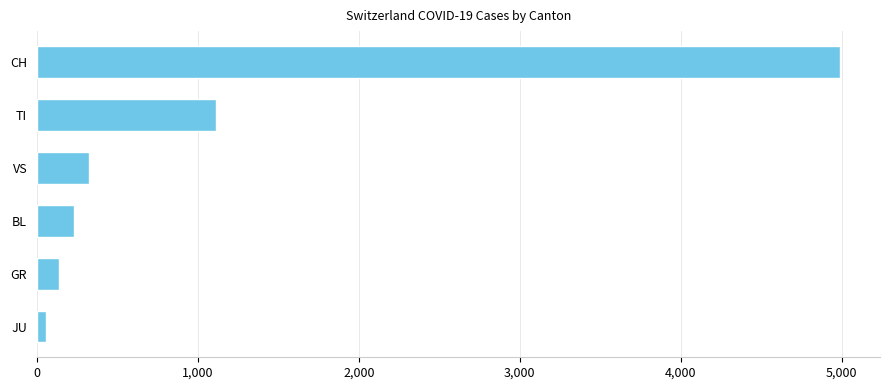

True or false: the data shows 325 at VS.

True